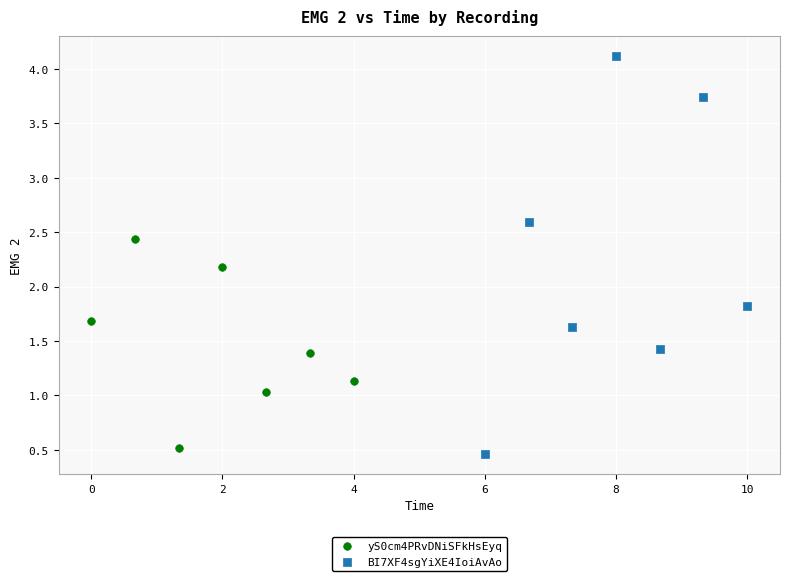

Which series reaches the maximum Y coordinate?

BI7XF4sgYiXE4IoiAvAo